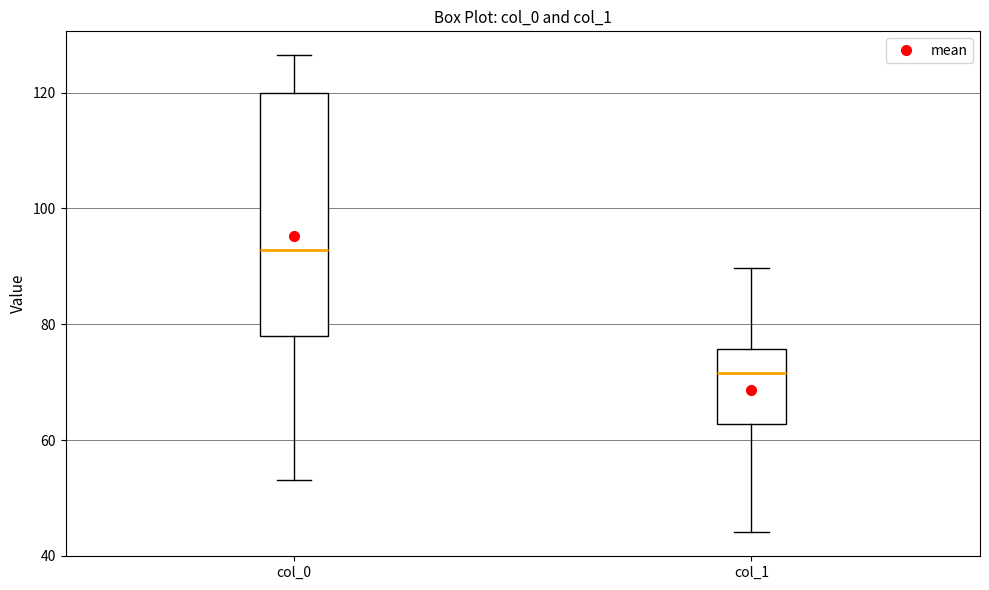

Where does the median line of the box for col_0 sit on the y-axis? The values are not printed on the chart, so give them approximately, as read against the axis.

92